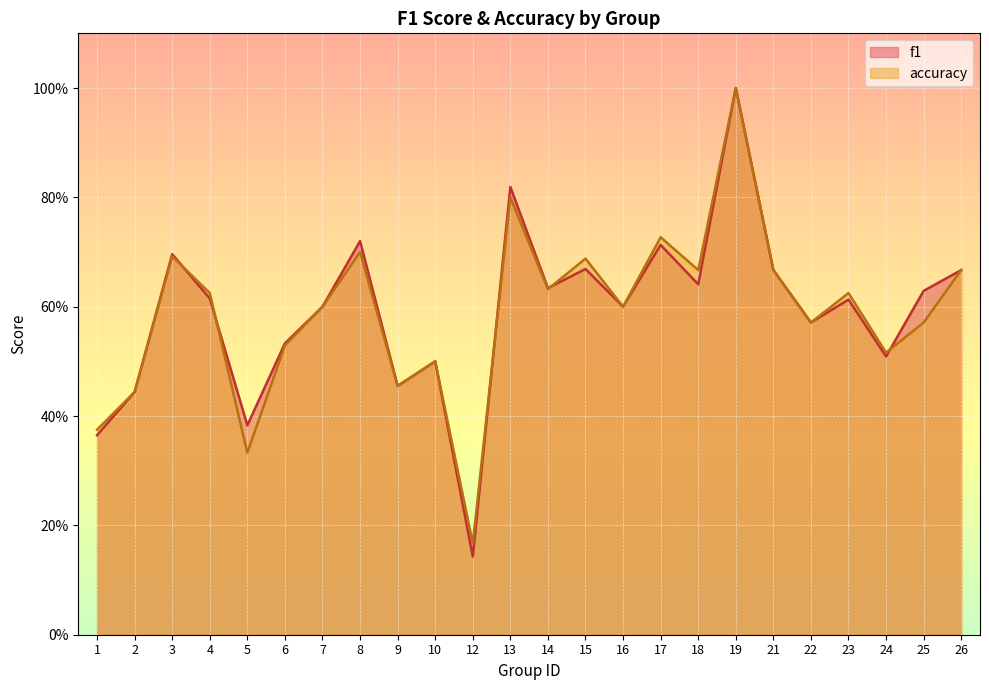

The value of accuracy at 10 is 0.5. True or false?

True